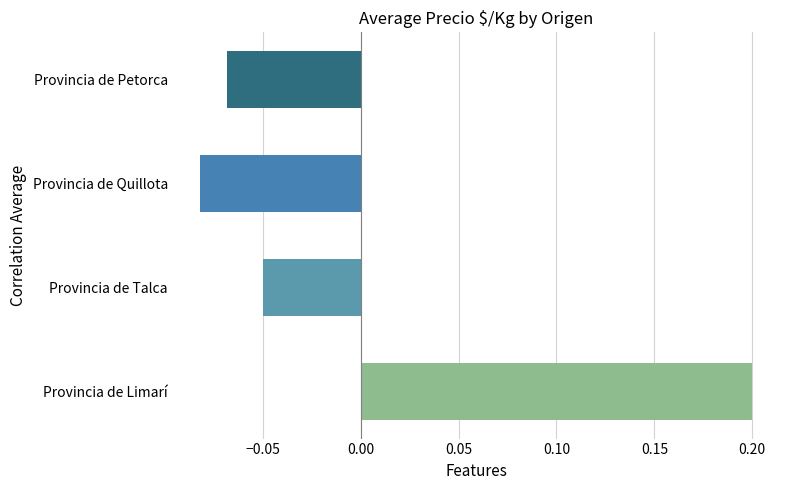

Rank the categories by value from highest to lowest.

Provincia de Limarí, Provincia de Talca, Provincia de Petorca, Provincia de Quillota